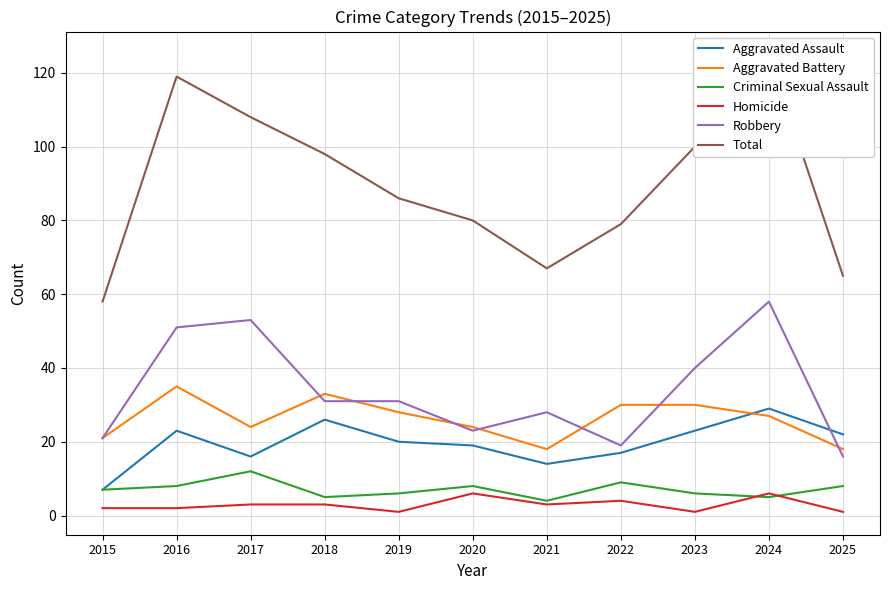

True or false: Robbery has a value of 31 at 2018.

True